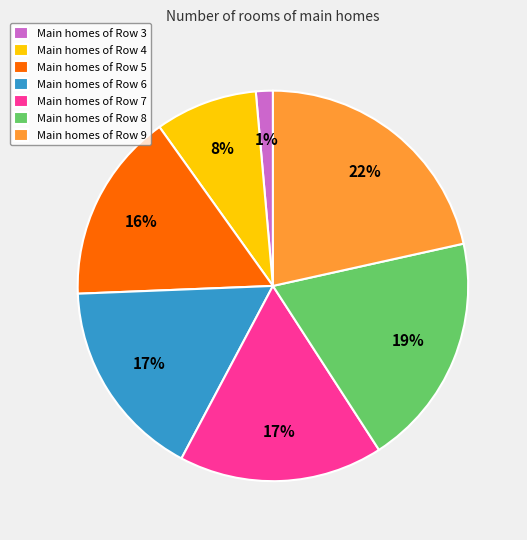

To the nearest percent, what percentage of the pie is Main homes of Row 9?

22%